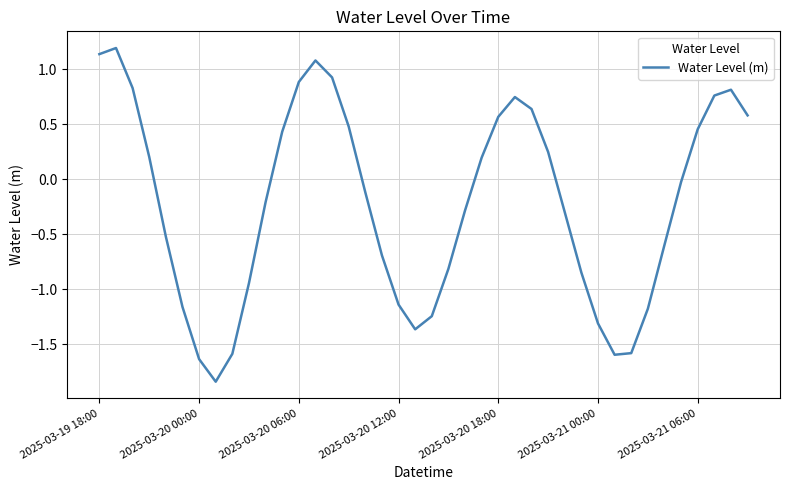

What is the maximum value shown in the chart?

1.2